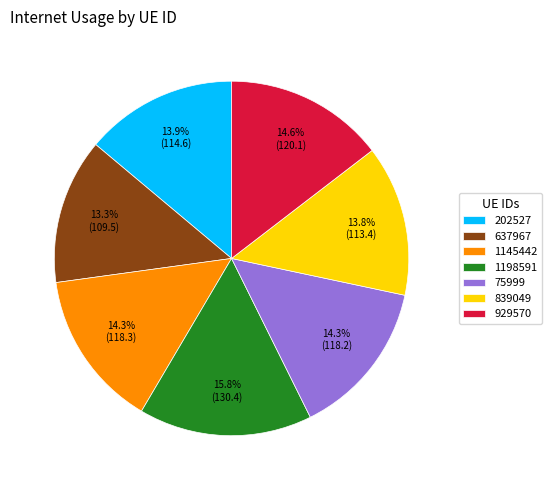

Is the sum of 75999 and 929570 greater than half?

No